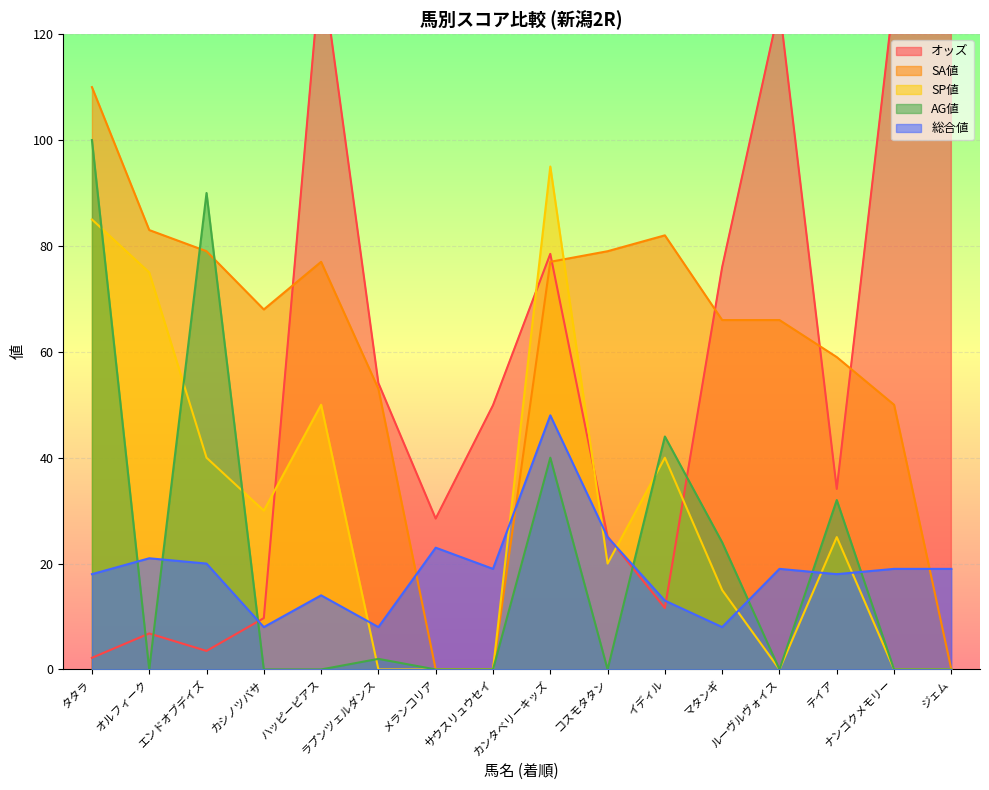

What is the sum of all AG値 values?

332